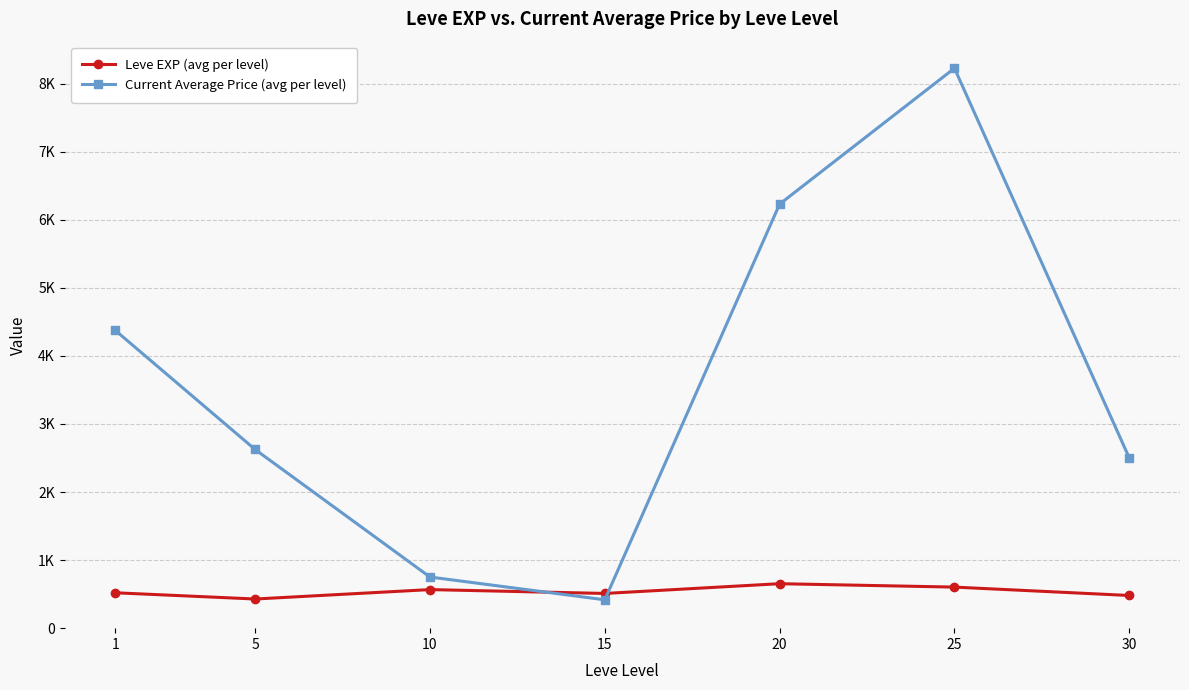

Between which two adjacent categories do Leve EXP (avg per level) and Current Average Price (avg per level) first intersect?

10 and 15